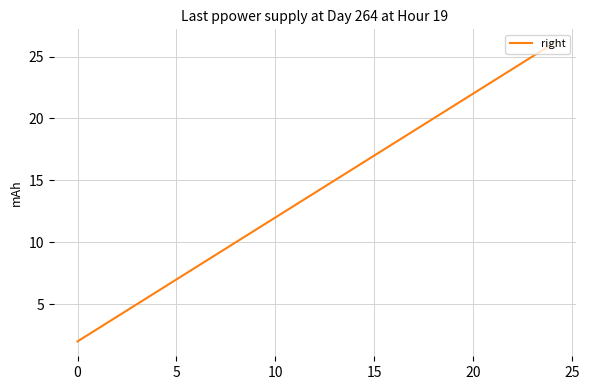

What is the difference between the maximum and minimum values?

24